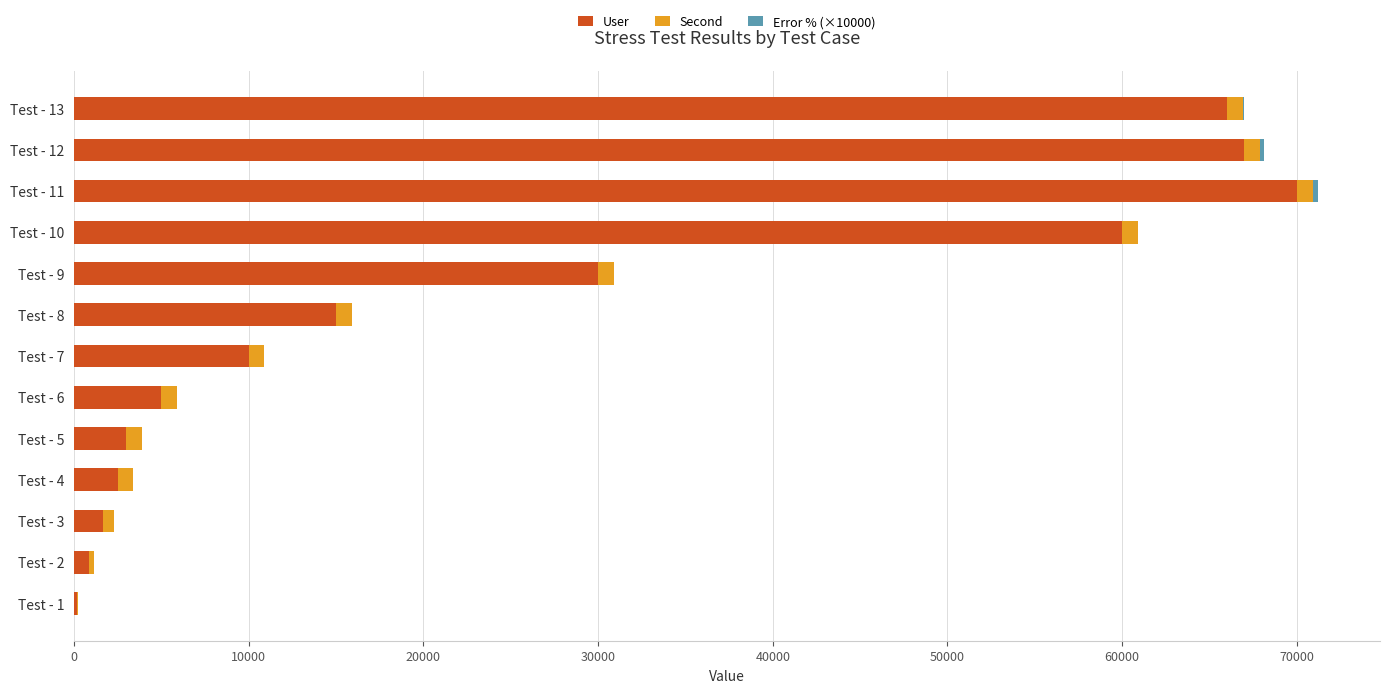

How many categories are shown in the chart?

13